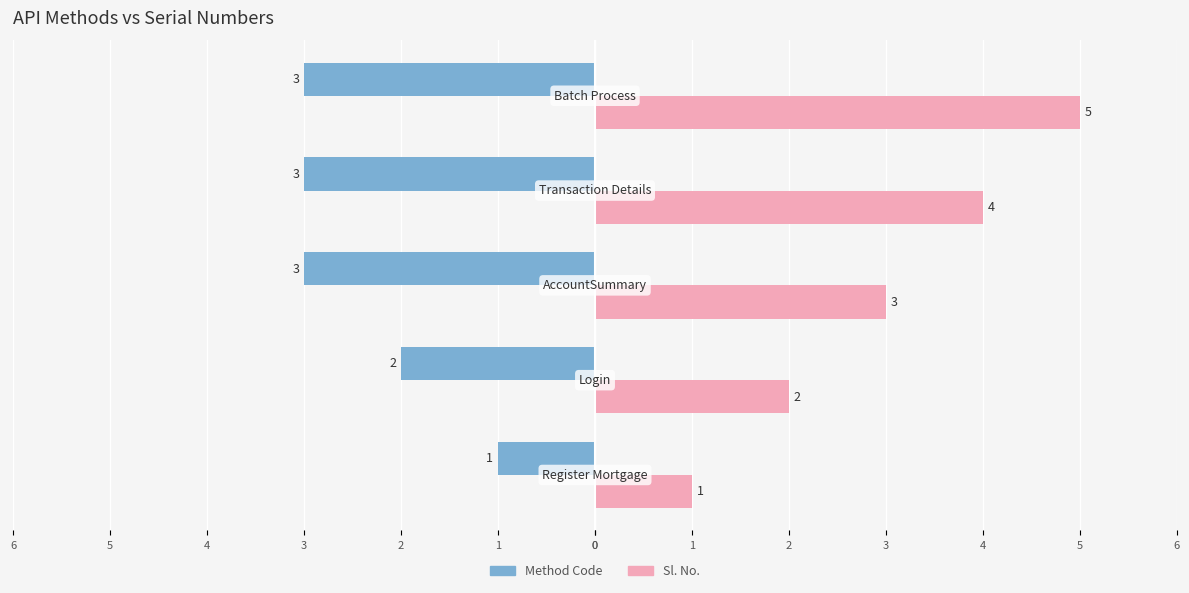

What are all the series names shown in the legend?

Method Code, Sl. No.